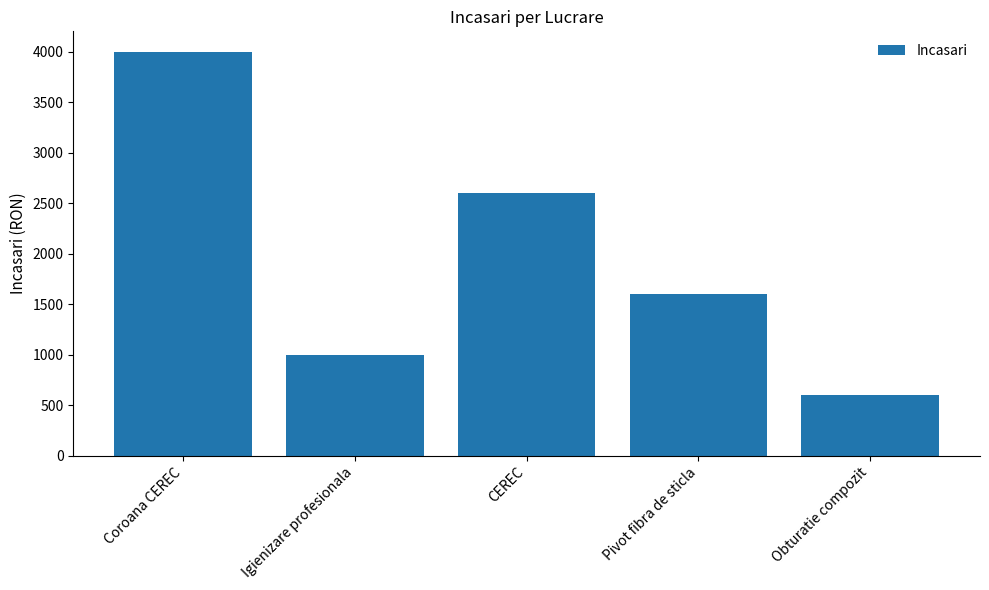

Rank the categories by value from lowest to highest.

Obturatie compozit, Igienizare profesionala, Pivot fibra de sticla, CEREC, Coroana CEREC